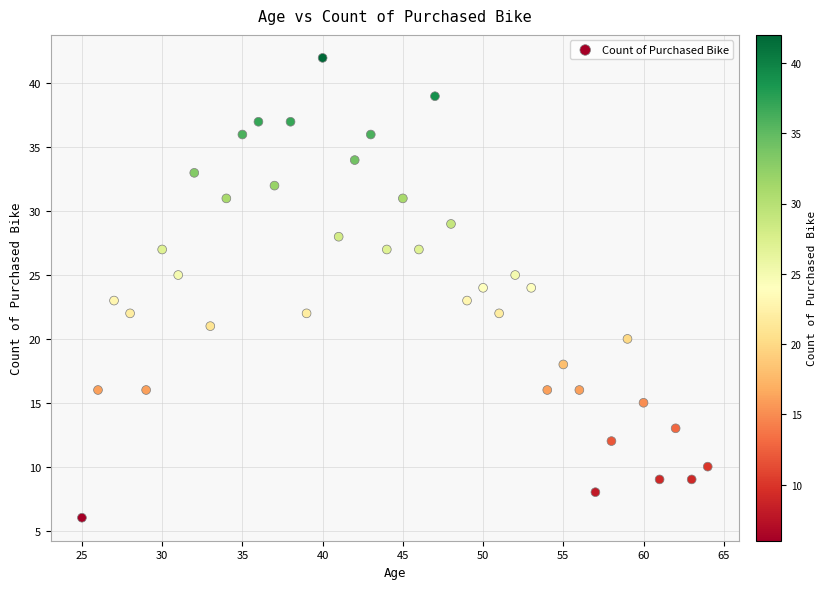

What is the range of X values (max minus min)?

39